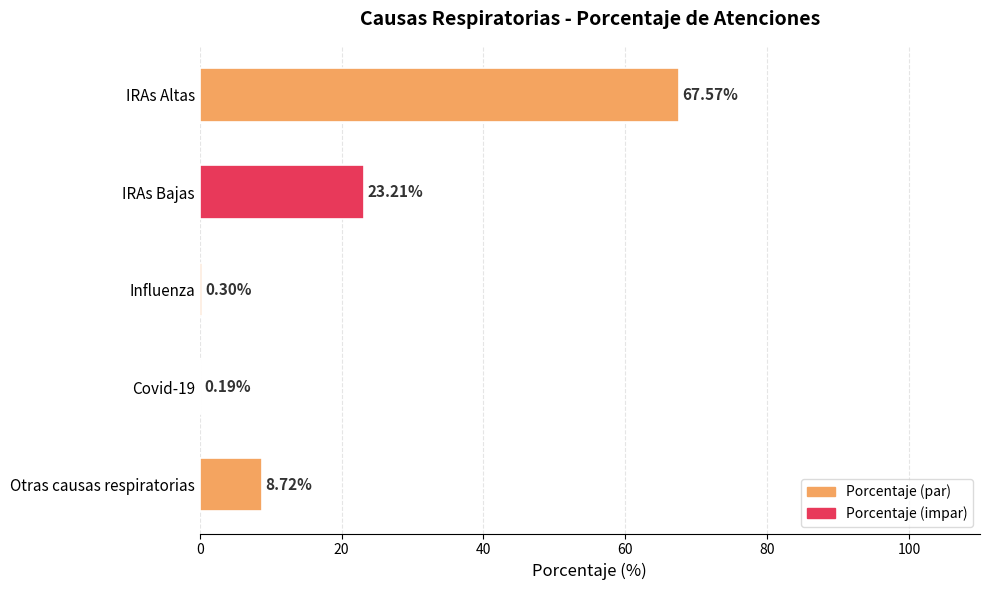

Between IRAs Altas and IRAs Bajas, which is larger?

IRAs Altas